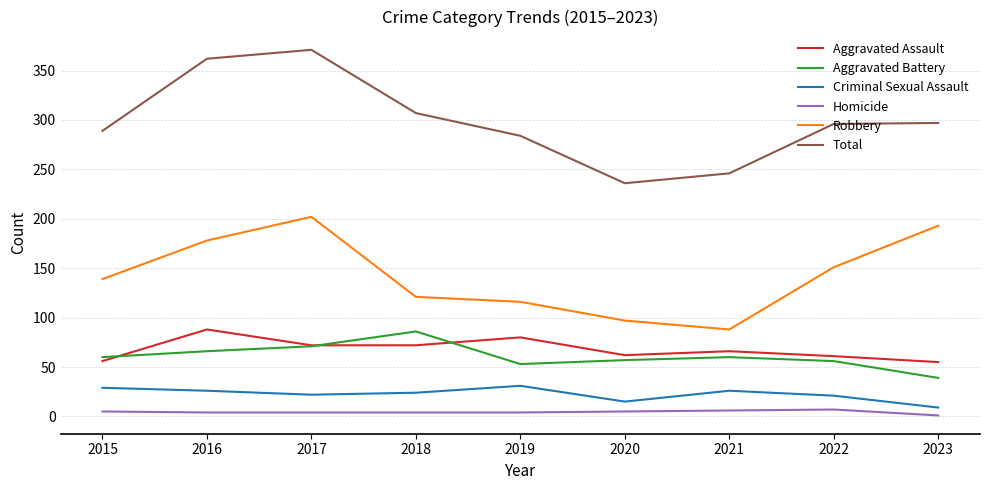

What are all the series names shown in the legend?

Aggravated Assault, Aggravated Battery, Criminal Sexual Assault, Homicide, Robbery, Total